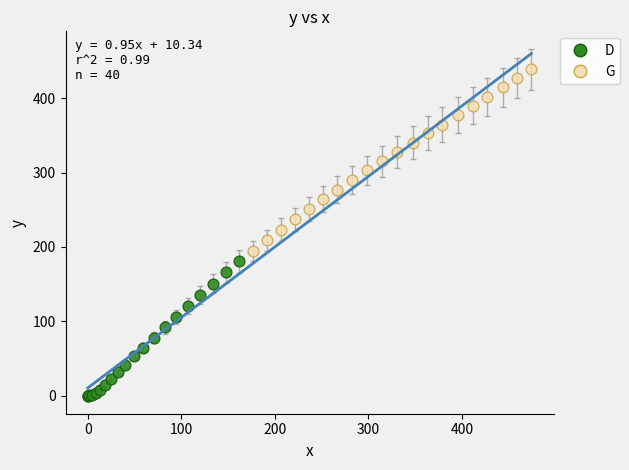

Which series contains the highest Y value?

G